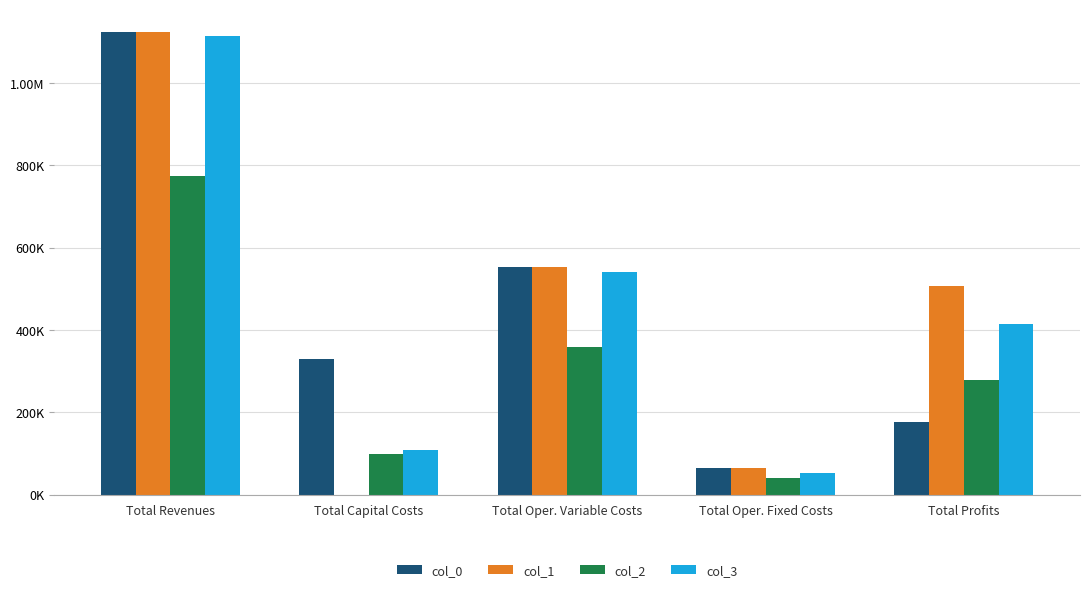

Are the bars horizontal?

No